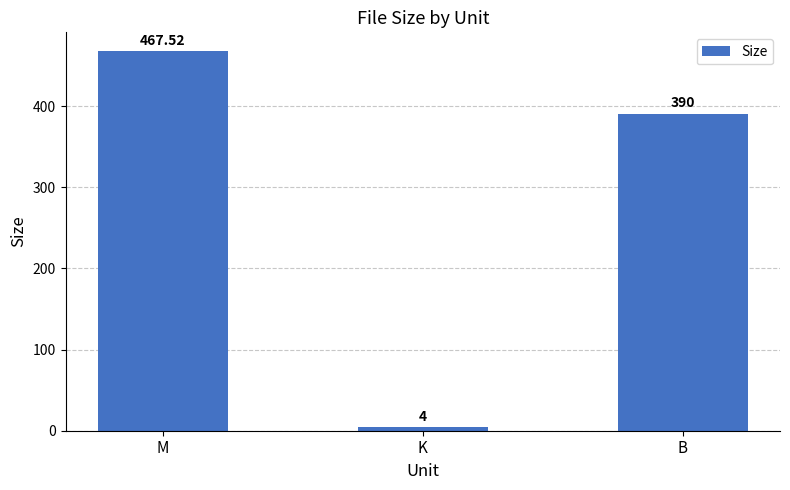

How many categories are shown in the chart?

3